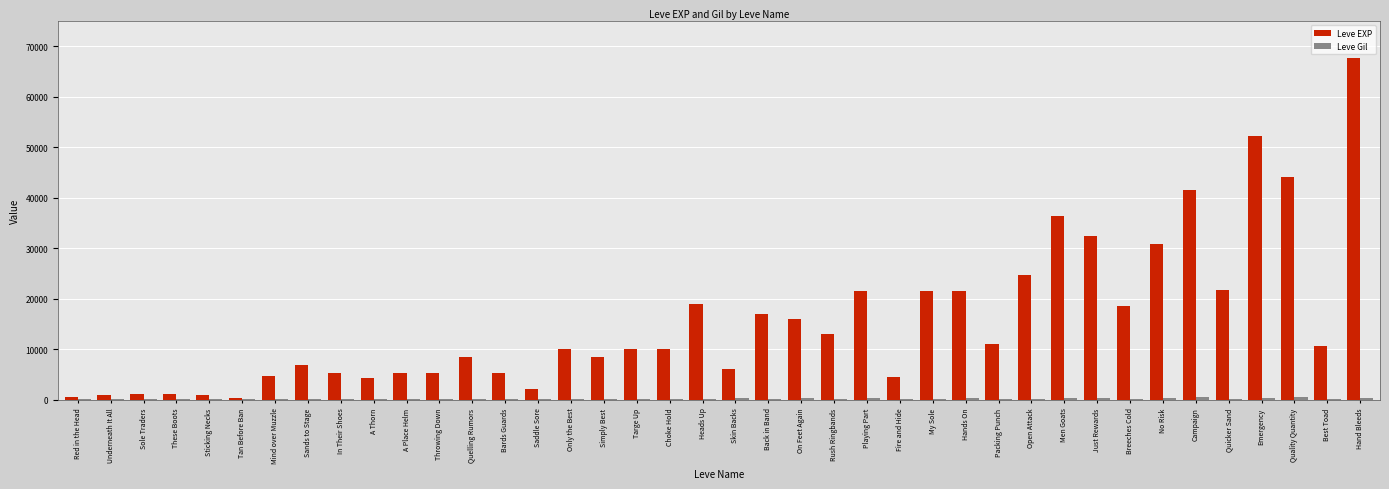

Between Sole Traders and Packing Punch, which series saw the biggest shift?

Leve EXP